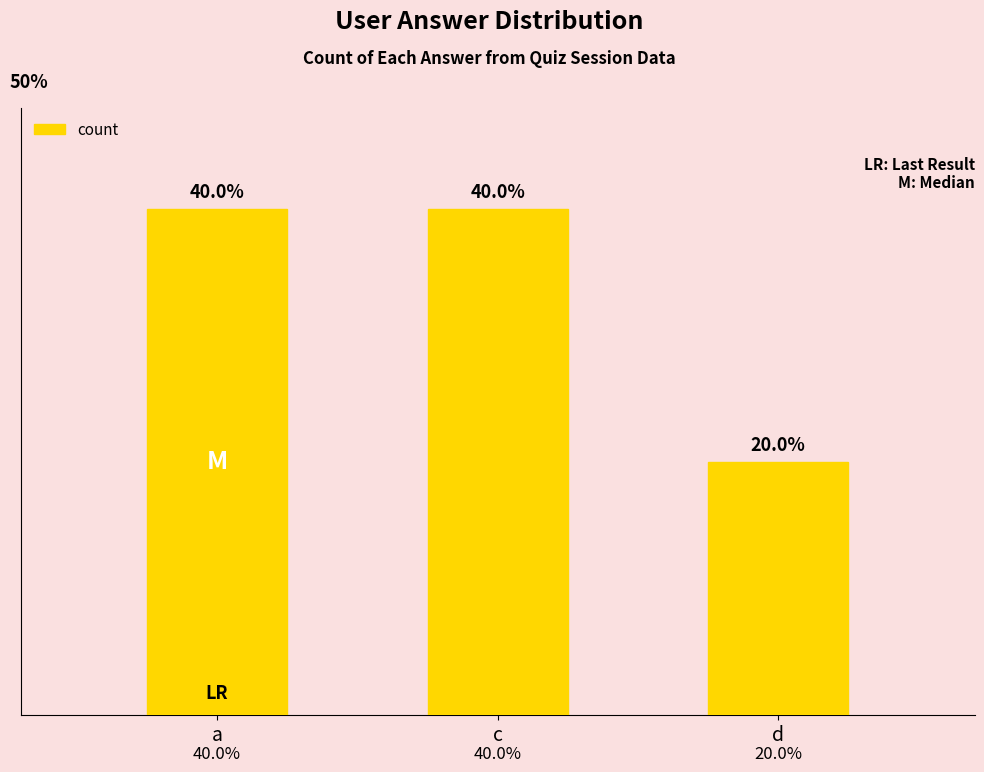

The value at d is 1. True or false?

False